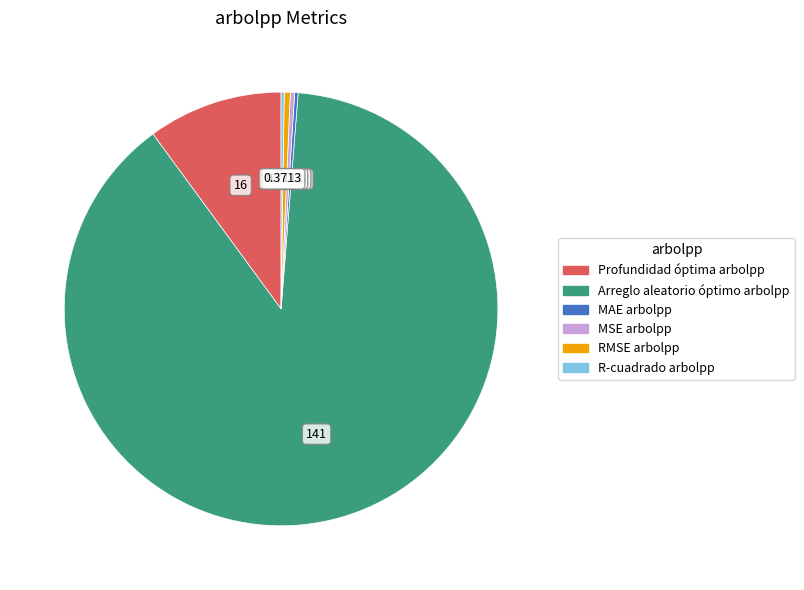

Do Profundidad óptima arbolpp and RMSE arbolpp together represent more than half of the pie?

No